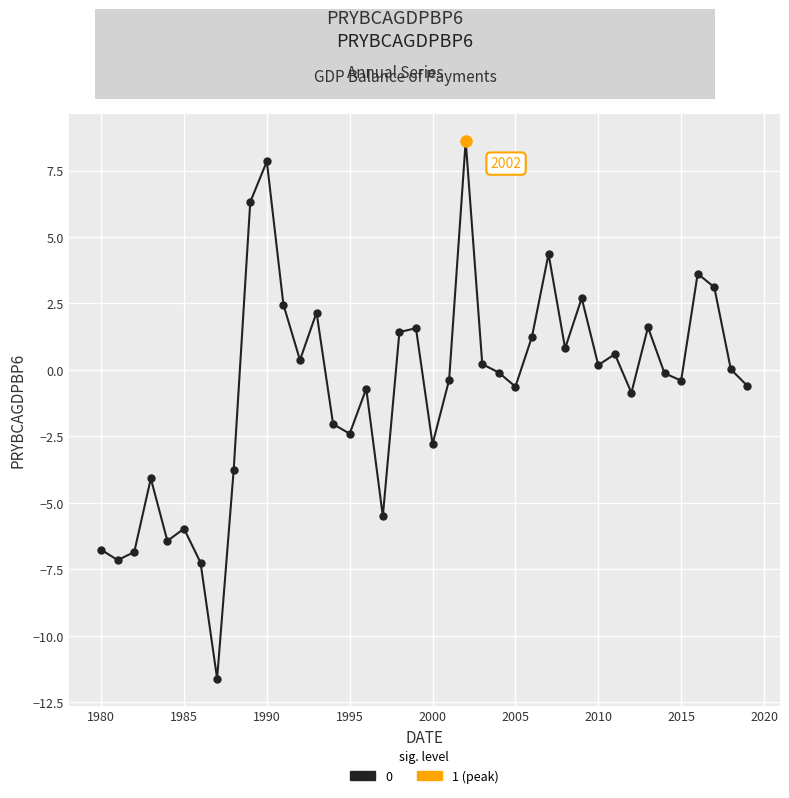

True or false: the data has more than 1 interior local peaks.

True